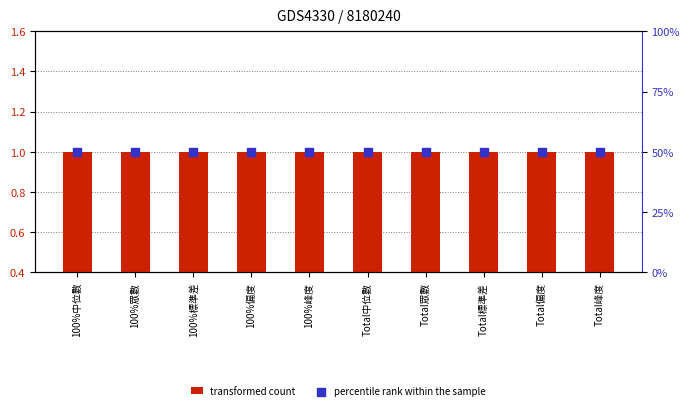

At how many categories does at least one series exceed 36?

10